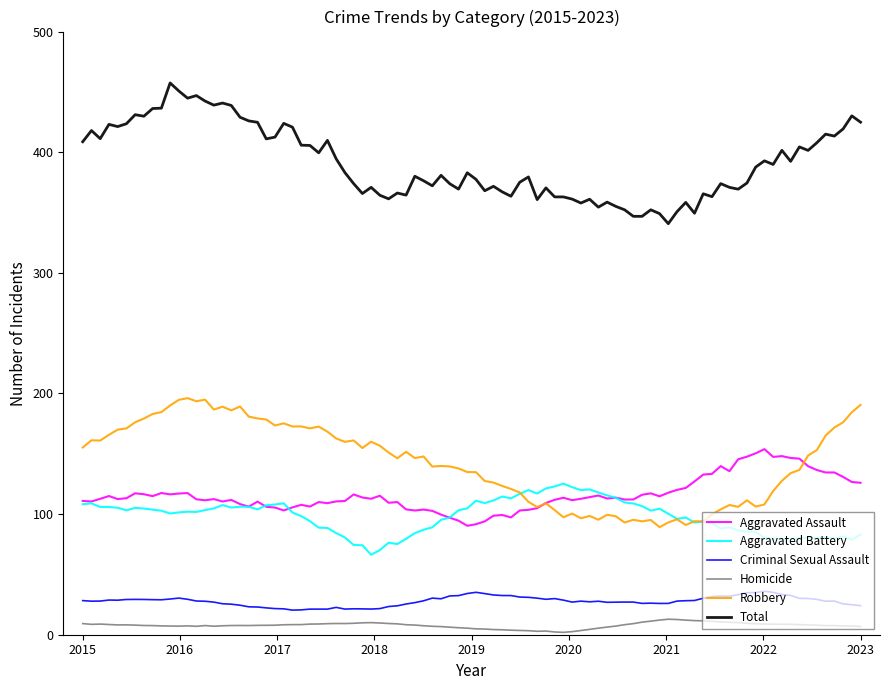

How many categories are shown in the chart?

90